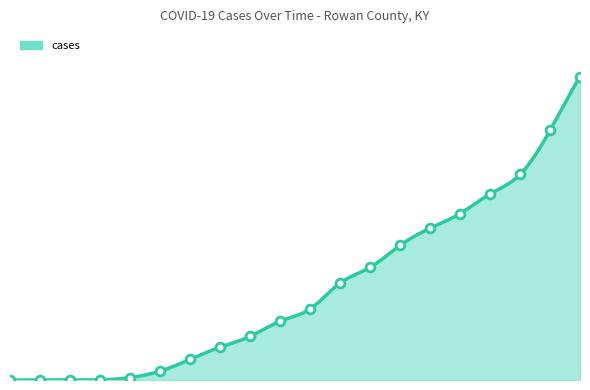

Between 2020-01-22 and 2020-03-01, which is larger?

2020-01-22